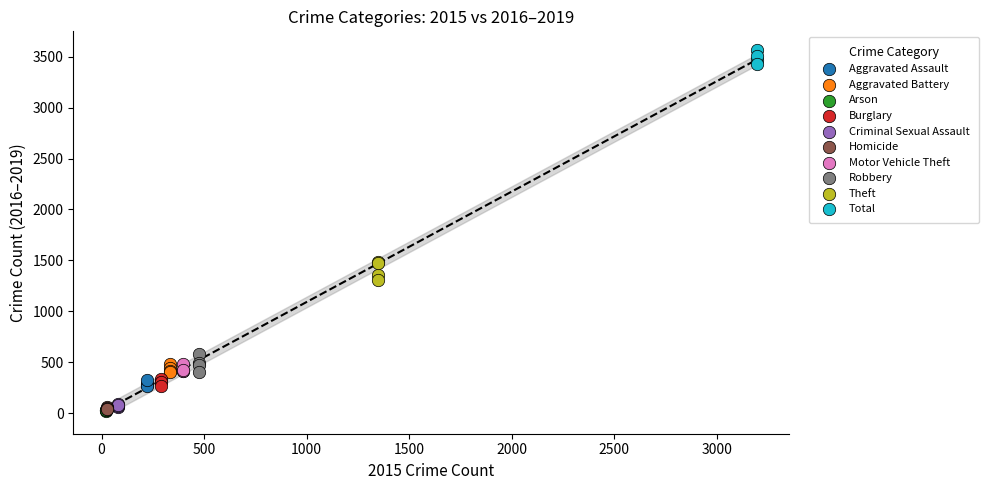

What are all the series names shown in the legend?

Aggravated Assault, Aggravated Battery, Arson, Burglary, Criminal Sexual Assault, Homicide, Motor Vehicle Theft, Robbery, Theft, Total